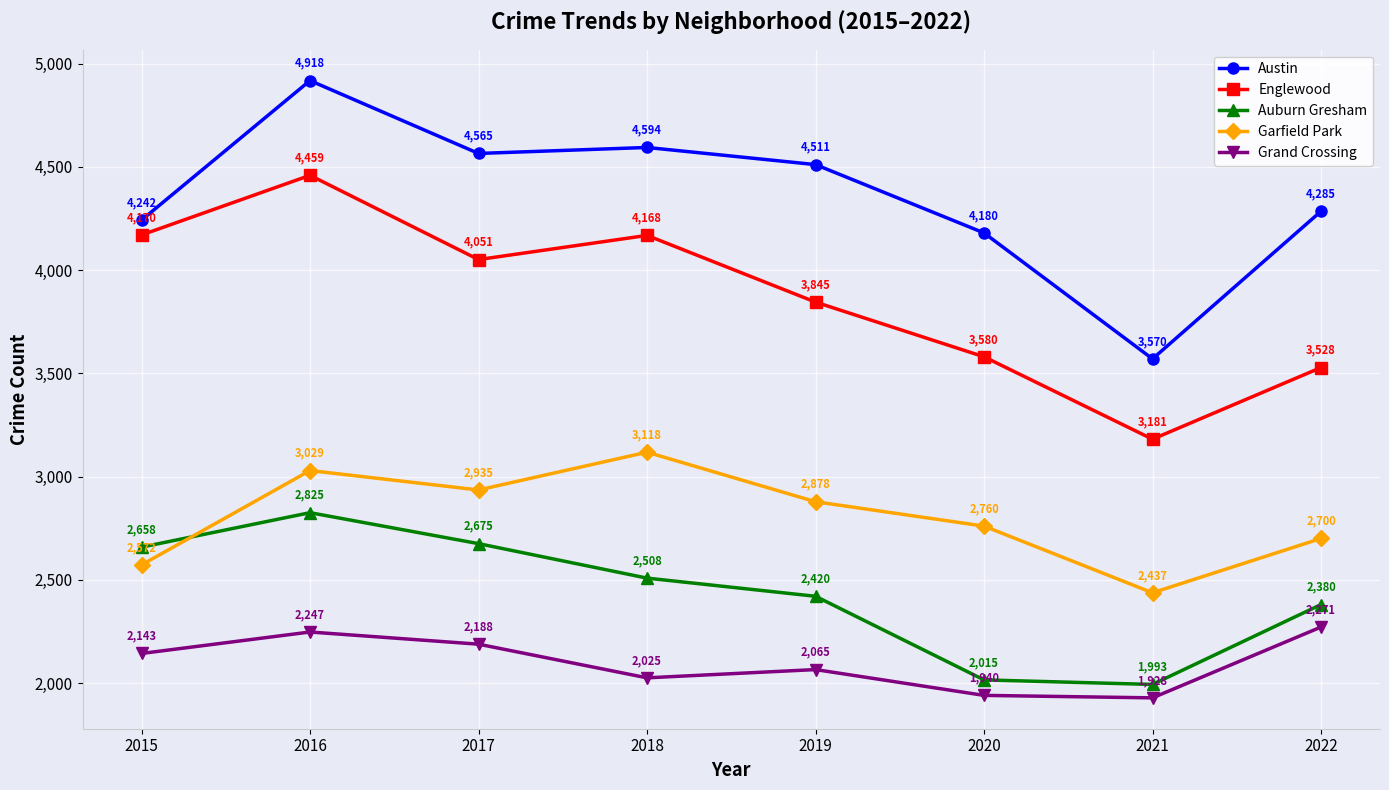

Which series changed the most between 2019 and 2021?

Austin